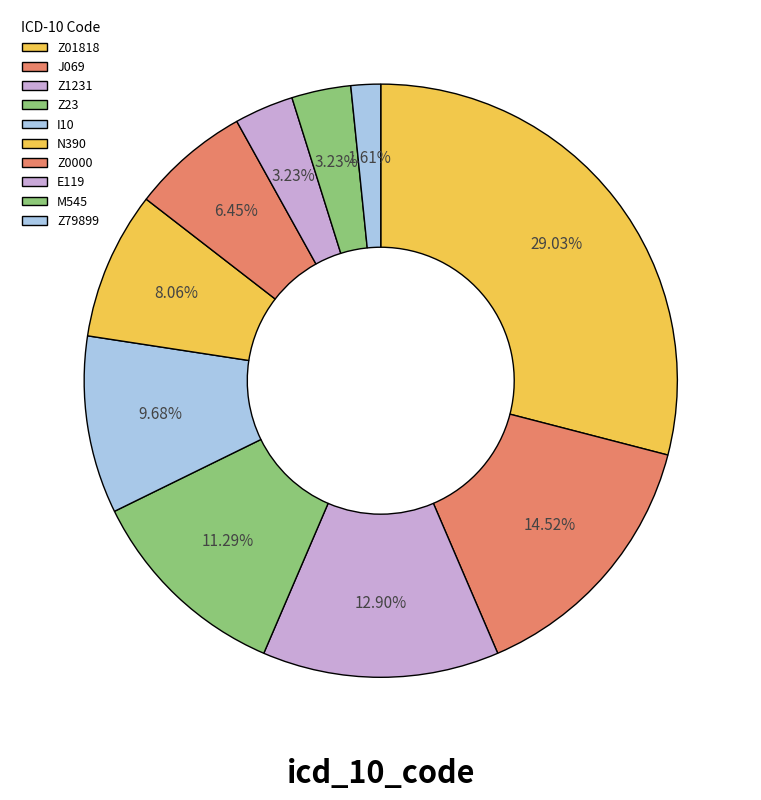

What is the largest slice in the pie chart?

Z01818